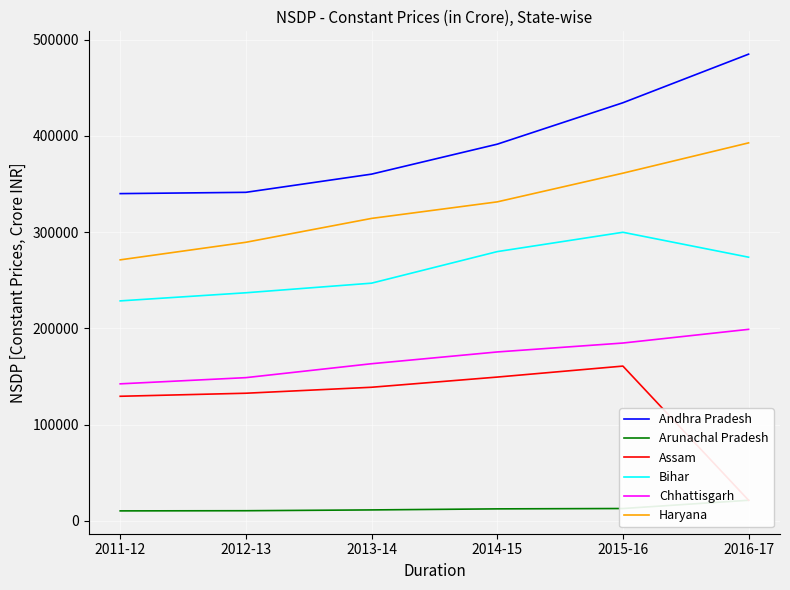

What is the minimum value for Andhra Pradesh?

339996